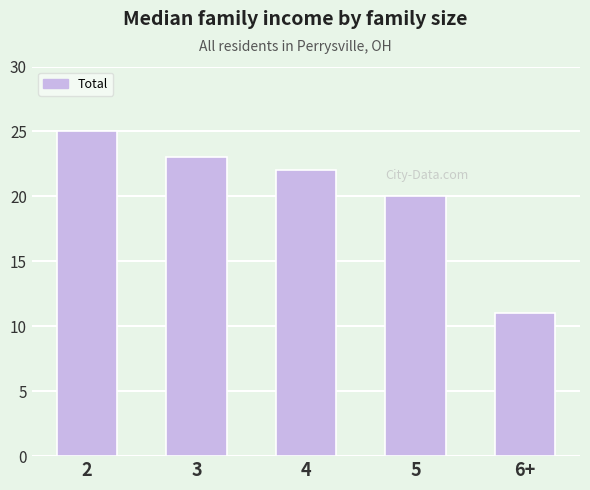

Reading left to right, list all the values displayed in this chart.

25	23	22	20	11